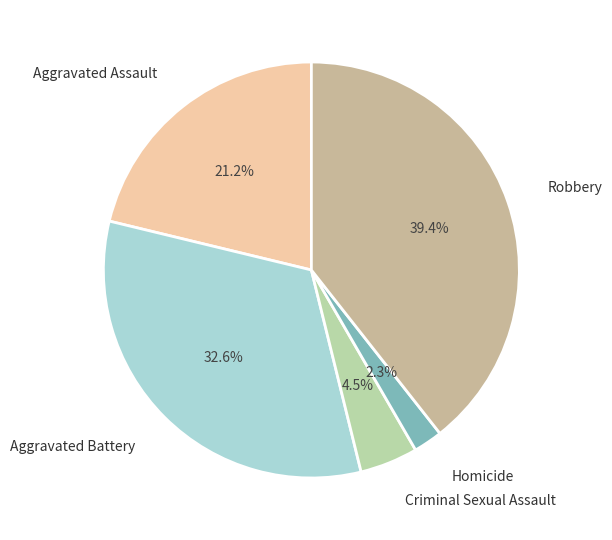

Do Robbery and Aggravated Assault together represent more than half of the pie?

Yes